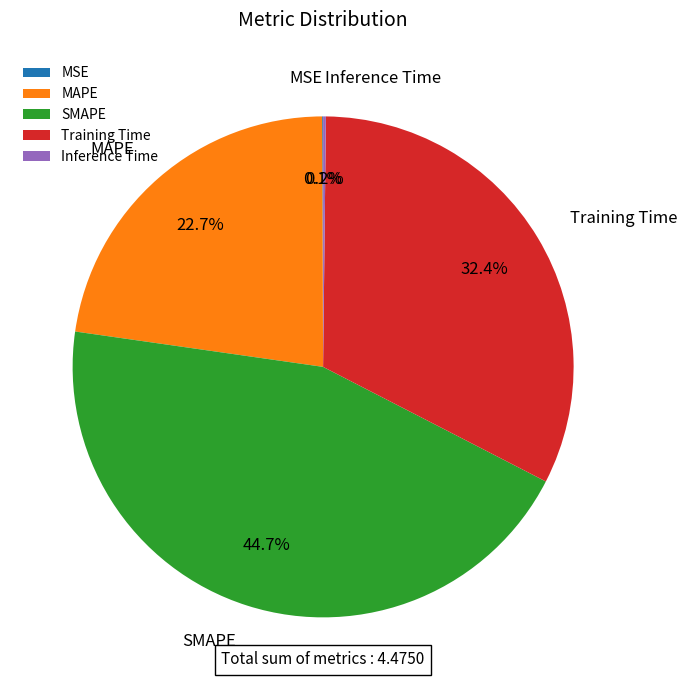

What is the largest slice in the pie chart?

SMAPE